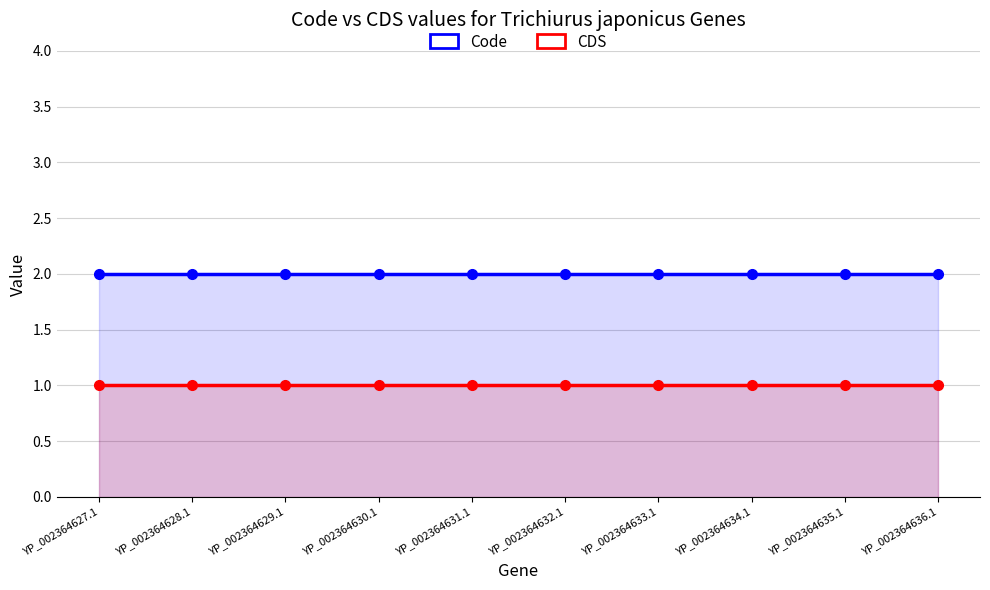

True or false: CDS has a value of 2 at YP_002364630.1.

False